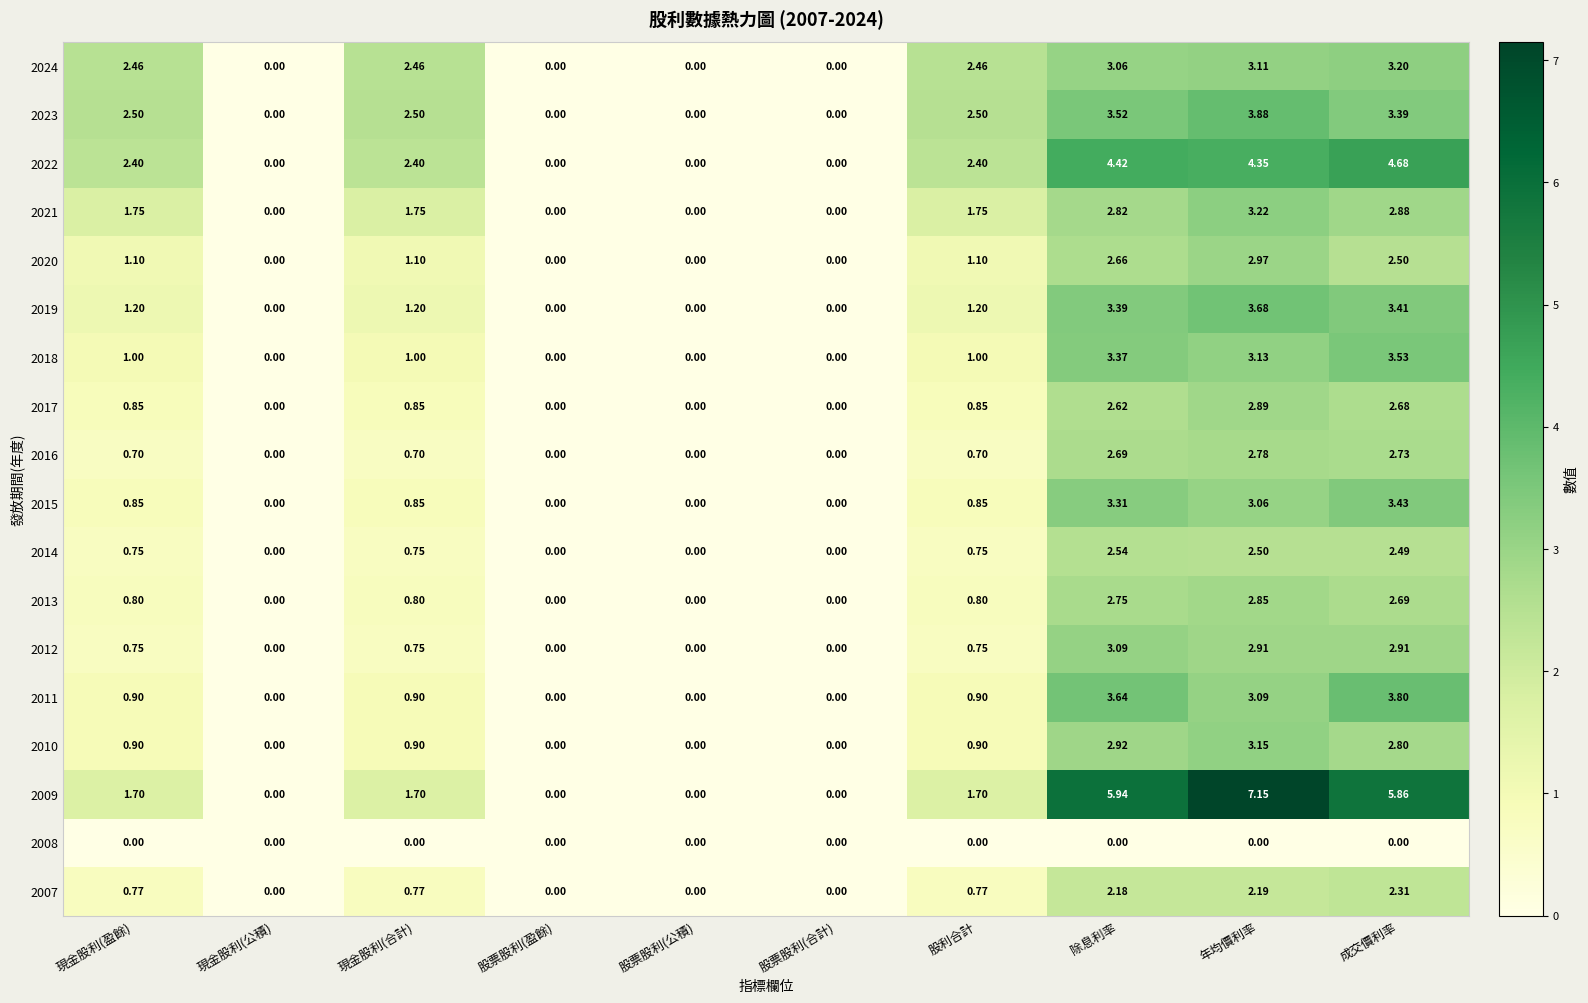

At which category is the sum across all series the highest?

年均價利率